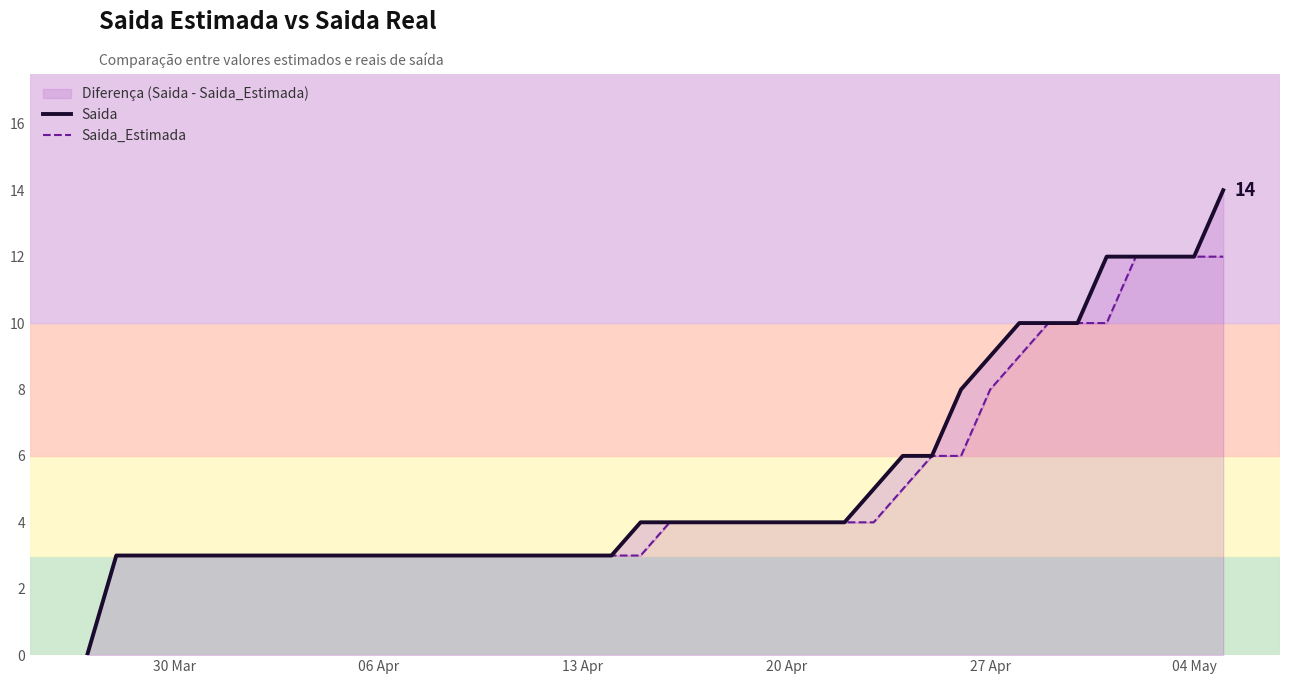

Reading left to right, what are all the values shown in this chart?

Saida: 0	3	3	3	3	3	3	3	3	3	3	3	3	3	3	3	3	3	3	4	4	4	4	4	4	4	4	5	6	6	8	9	10	10	10	12	12	12	12	14
Saida_Estimada: 0	3	3	3	3	3	3	3	3	3	3	3	3	3	3	3	3	3	3	3	4	4	4	4	4	4	4	4	5	6	6	8	9	10	10	10	12	12	12	12